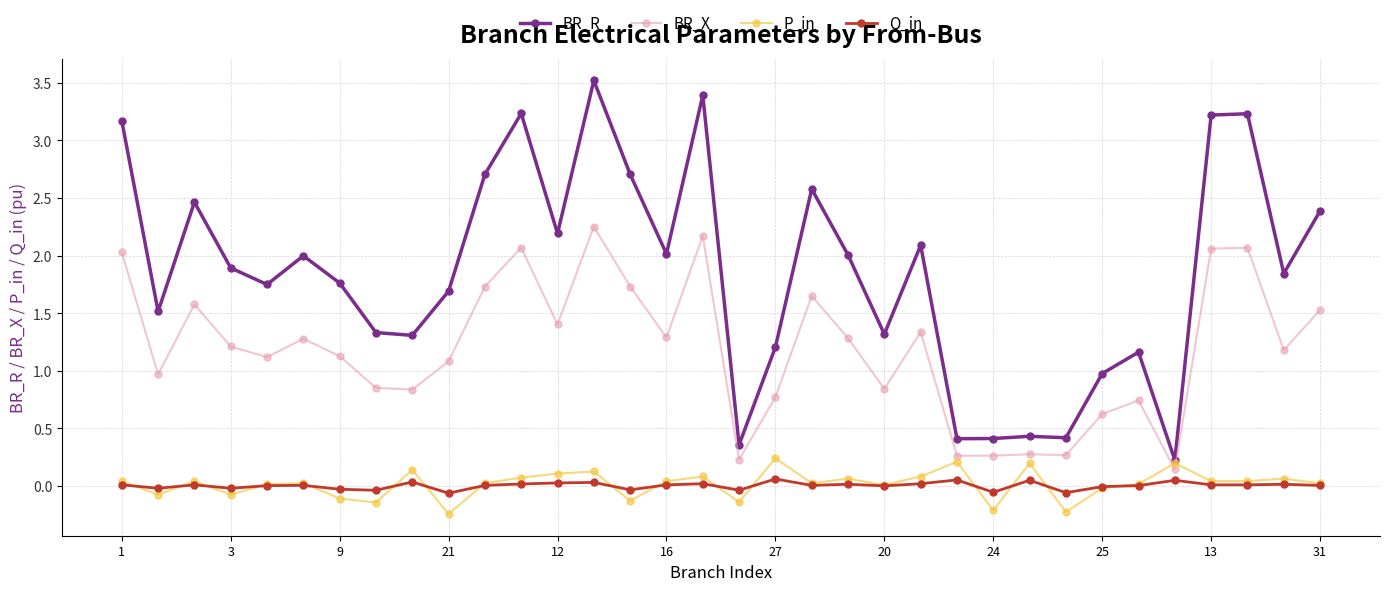

True or false: P_in has more than 1 points higher than both neighbors.

True